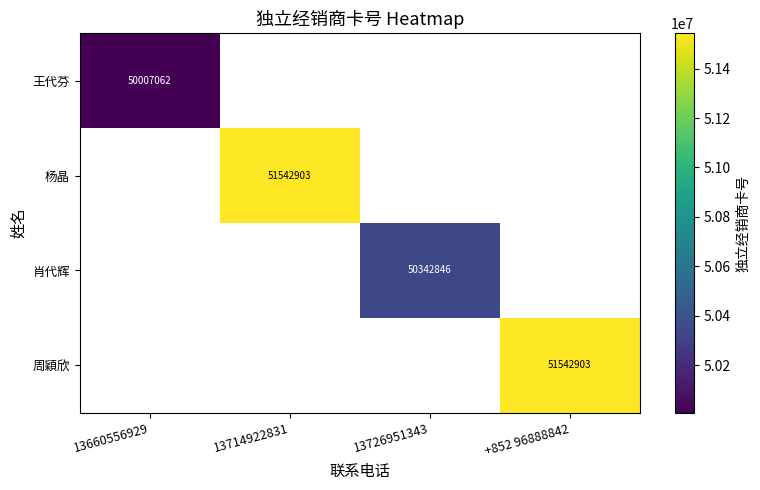

True or false: 王代芬 has a value of 50007062.0 at 13660556929.

True